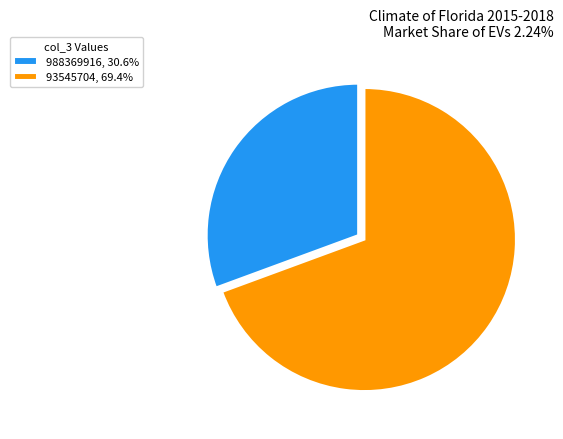

Which category has the biggest portion of the pie?

93545704